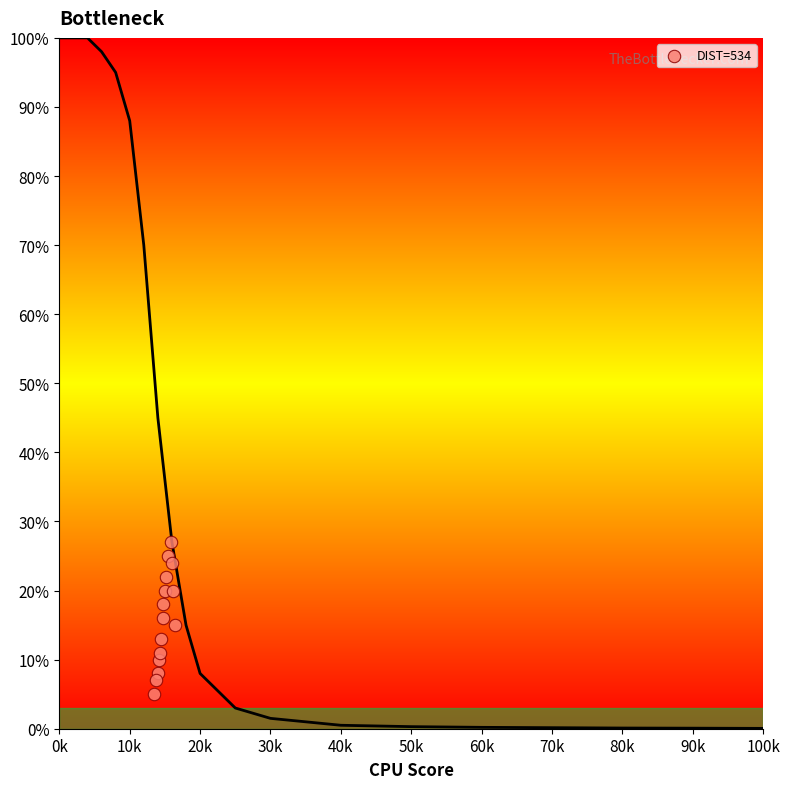

What is the range of Y values (max minus min)?

22